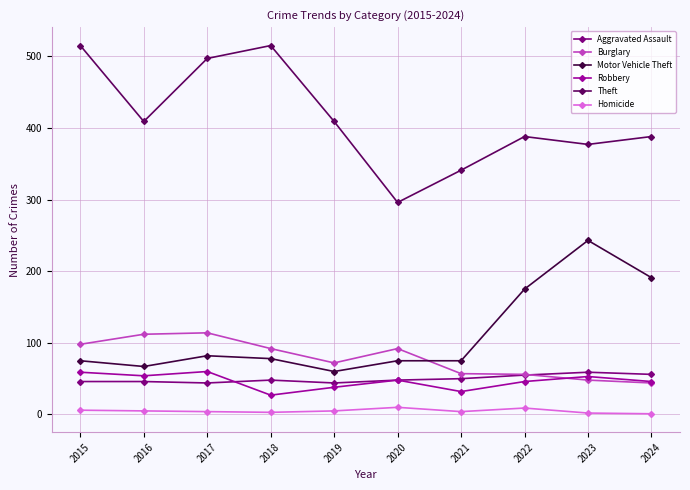

Where is the first local minimum for Theft?

2016